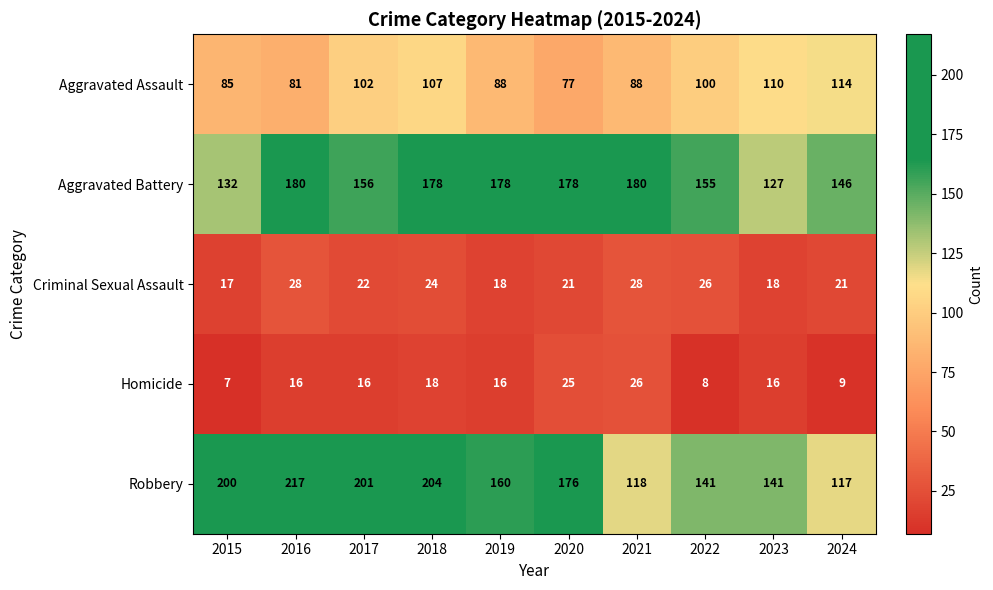

What is the sum of all Aggravated Battery values?

1610